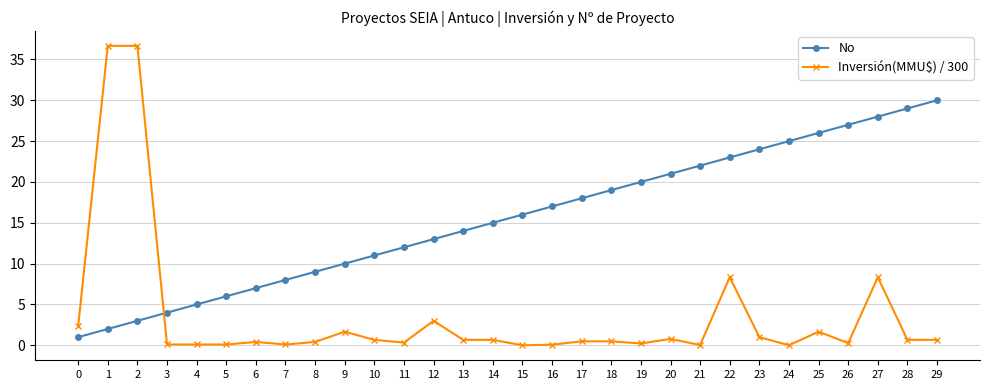

Which series has the widest spread of values?

Inversión(MMU$) / 300